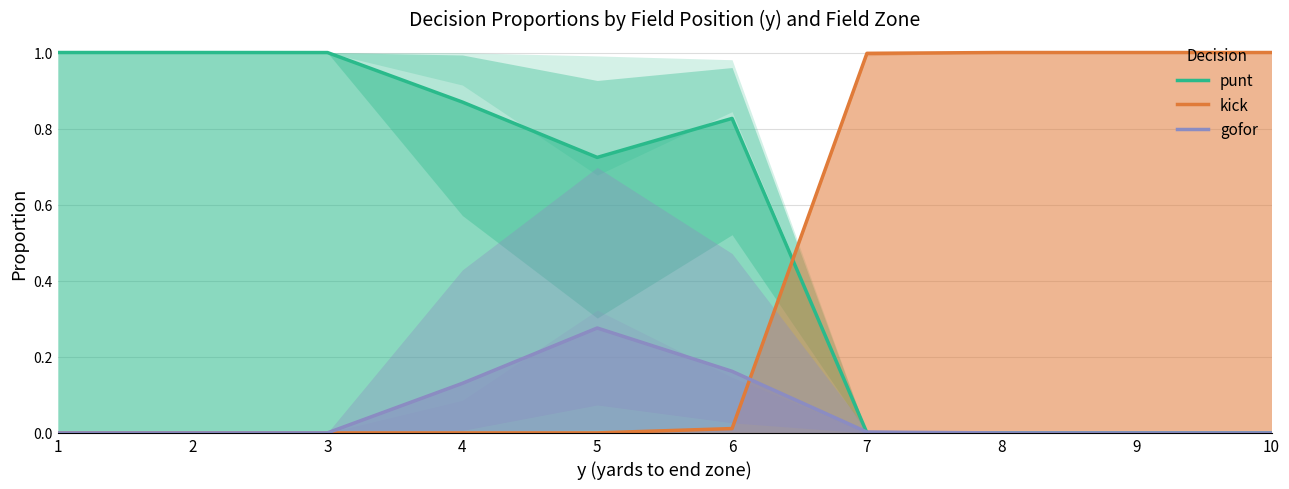

Which series has the largest total across all categories?

punt